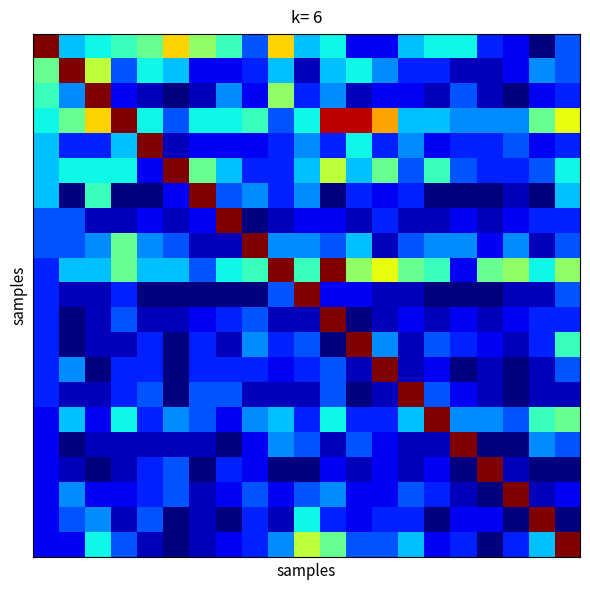

How many series are shown in this chart?

21